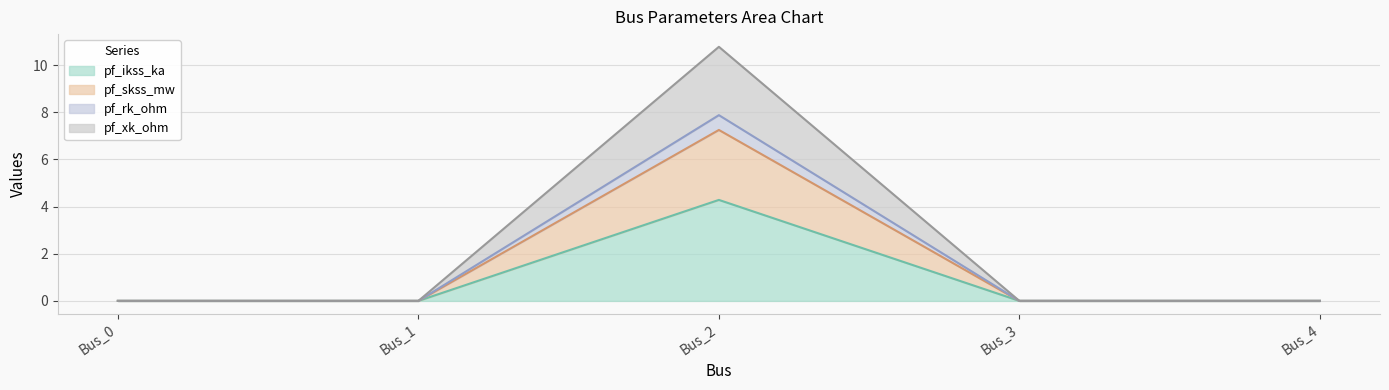

What is the sum of all pf_ikss_ka values?

4.3